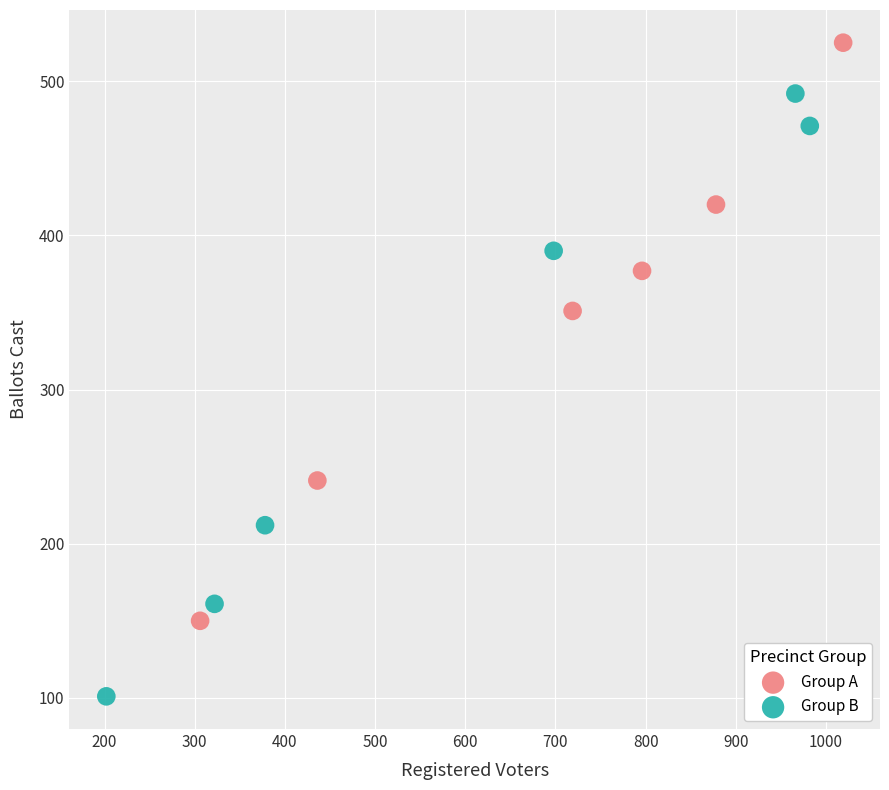

Which series contains the highest Y value?

Group A